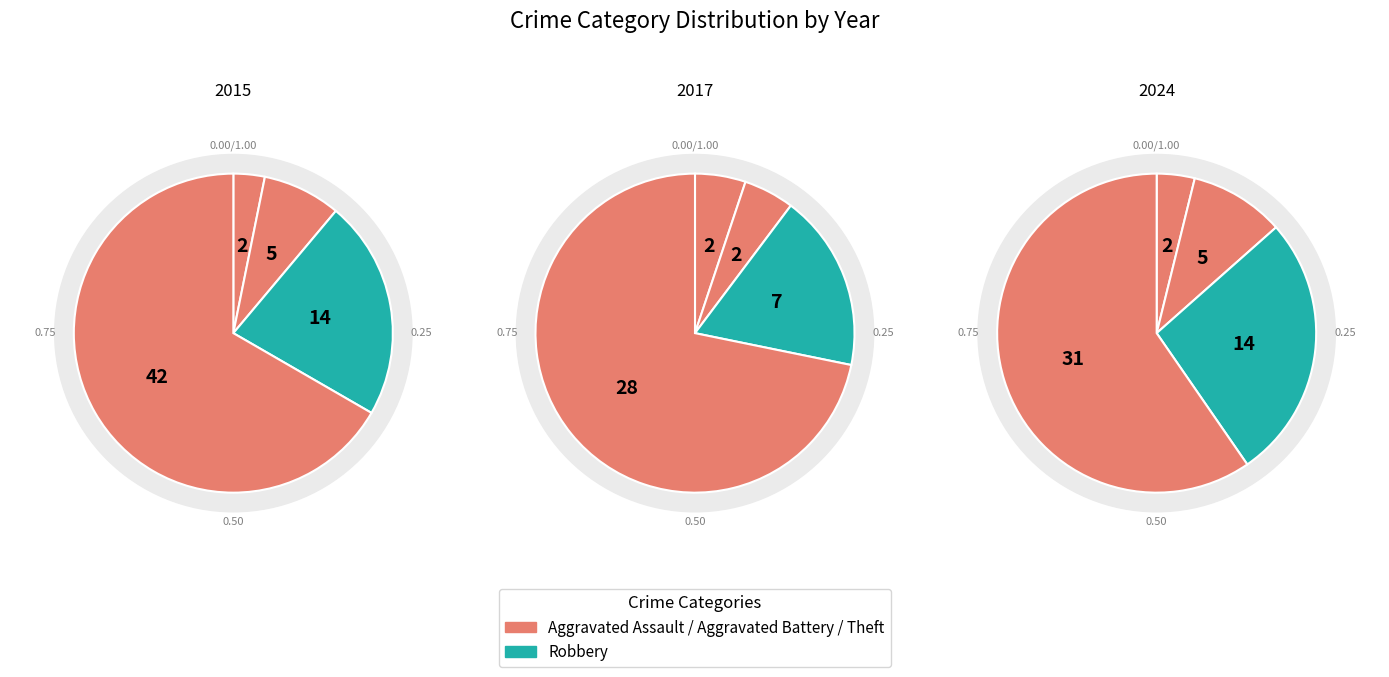

Does any single category account for the majority?

Yes